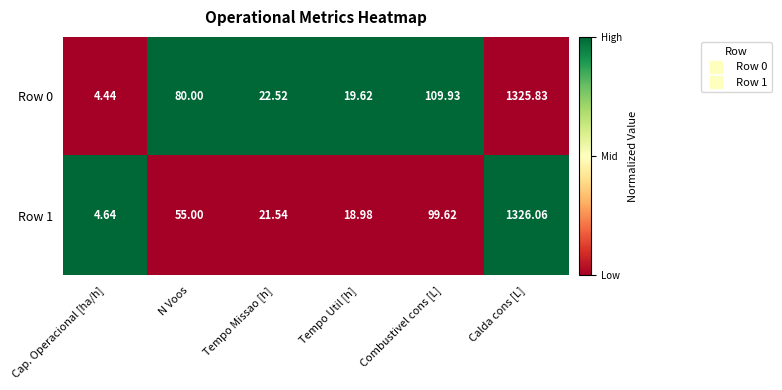

List the series in order of their overall mean, highest first.

Row 0, Row 1